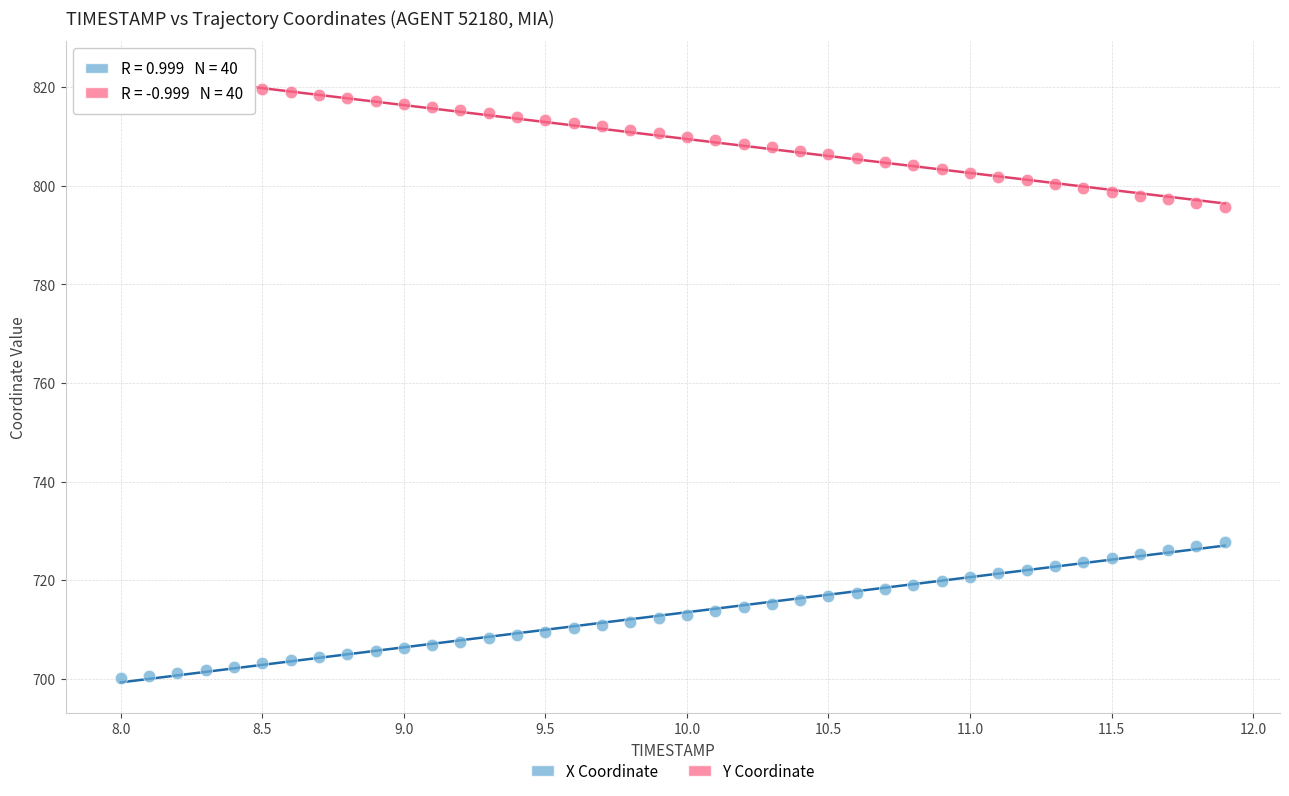

Which series reaches the minimum Y coordinate?

X Coordinate